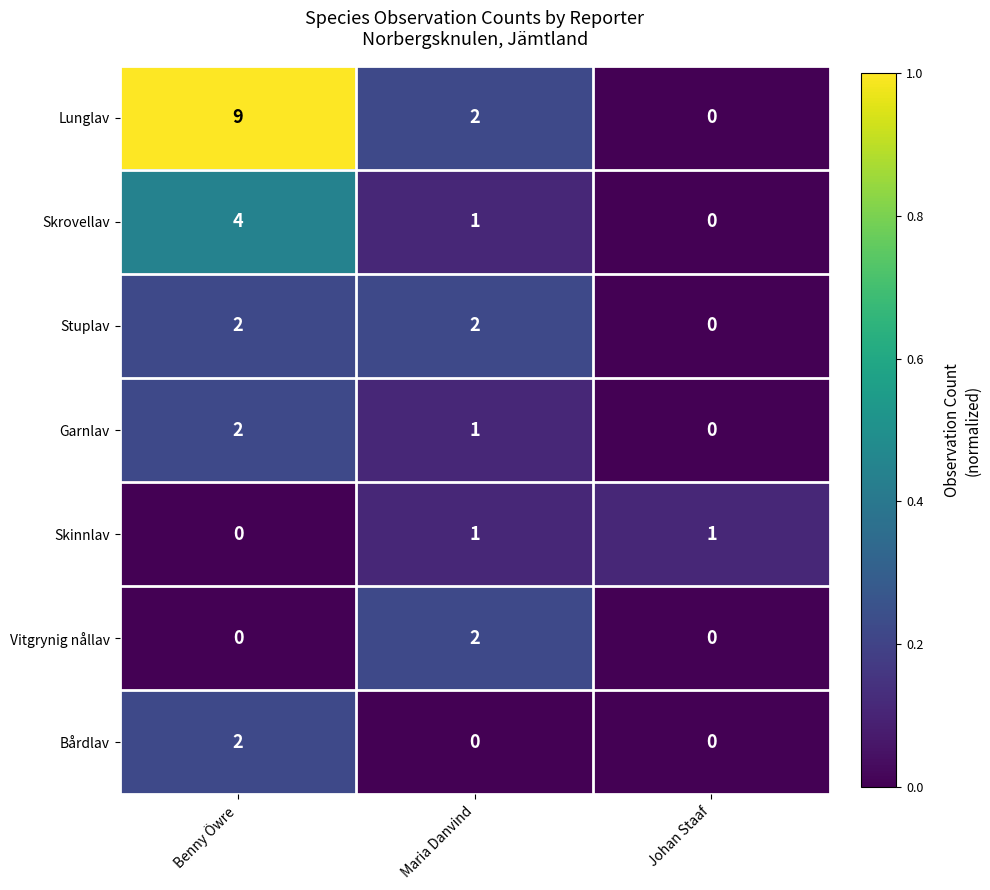

Which category has the highest value across all series?

Benny Öwre